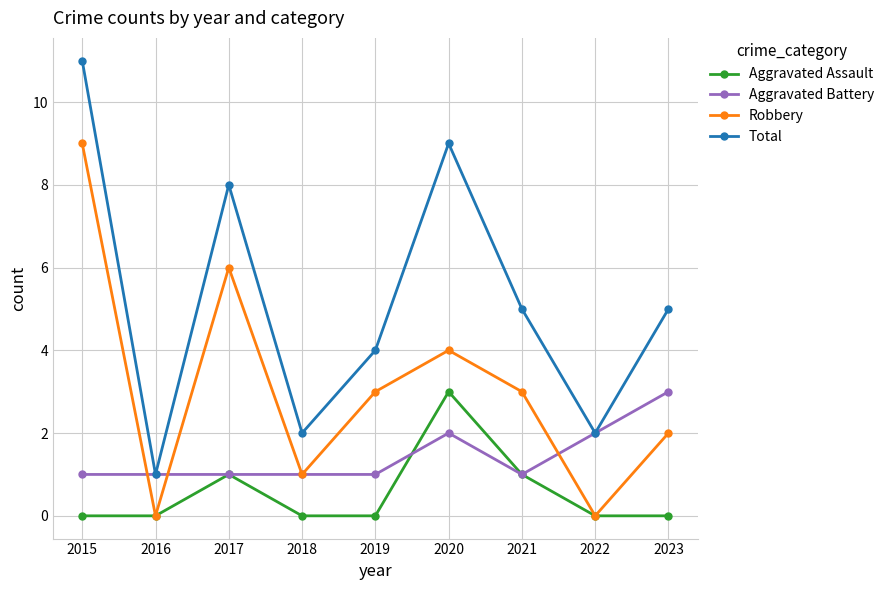

Which series has the largest range (max minus min)?

Total